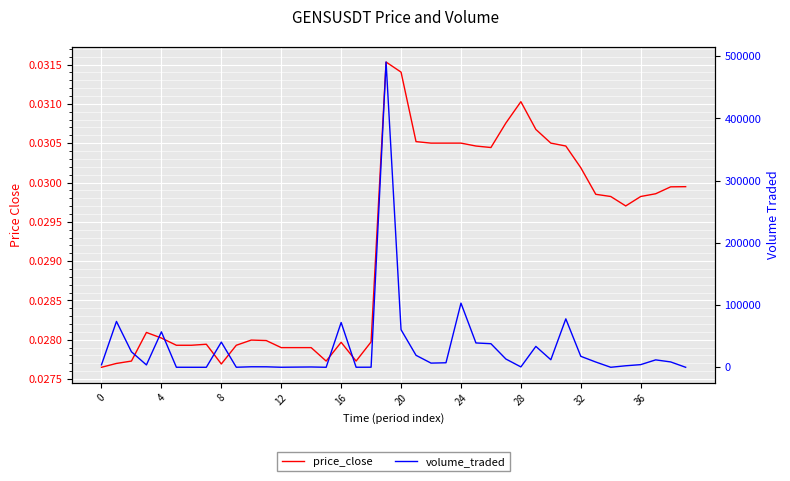

Between 16 and 8, which is larger?

16